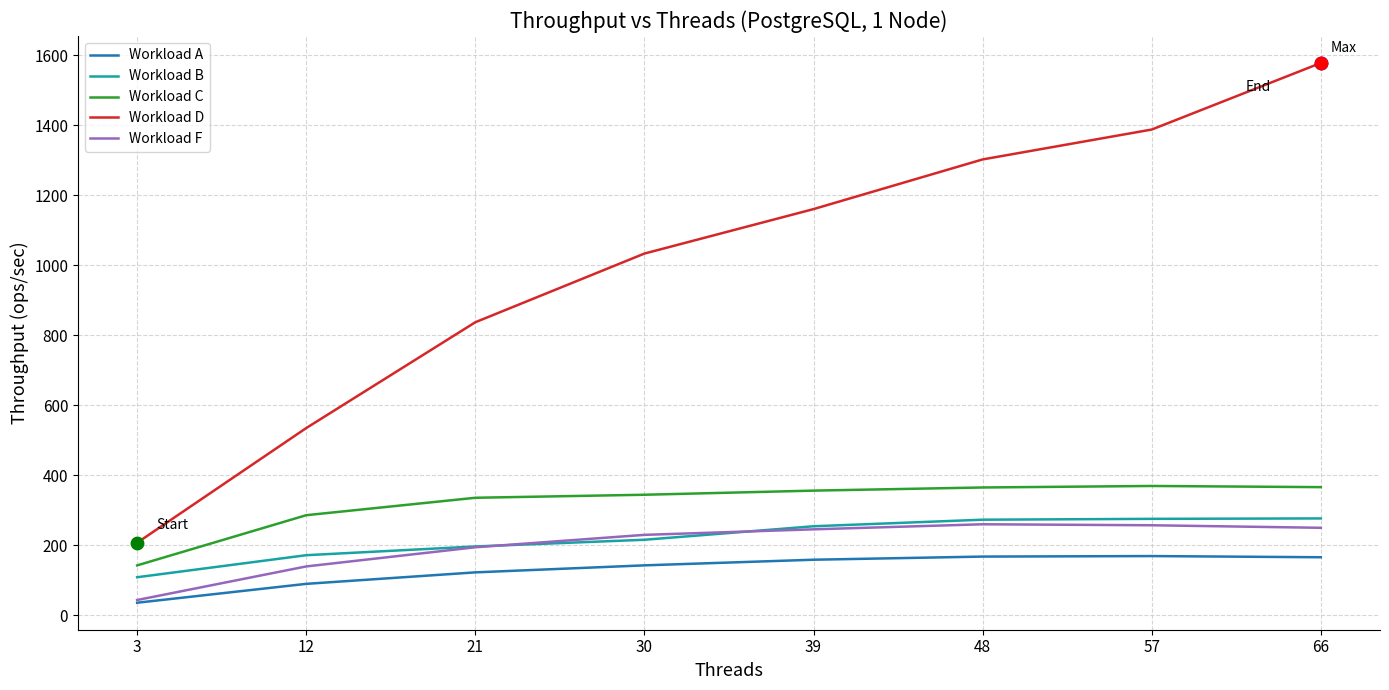

What is the total value across all series at 48?

2368.3